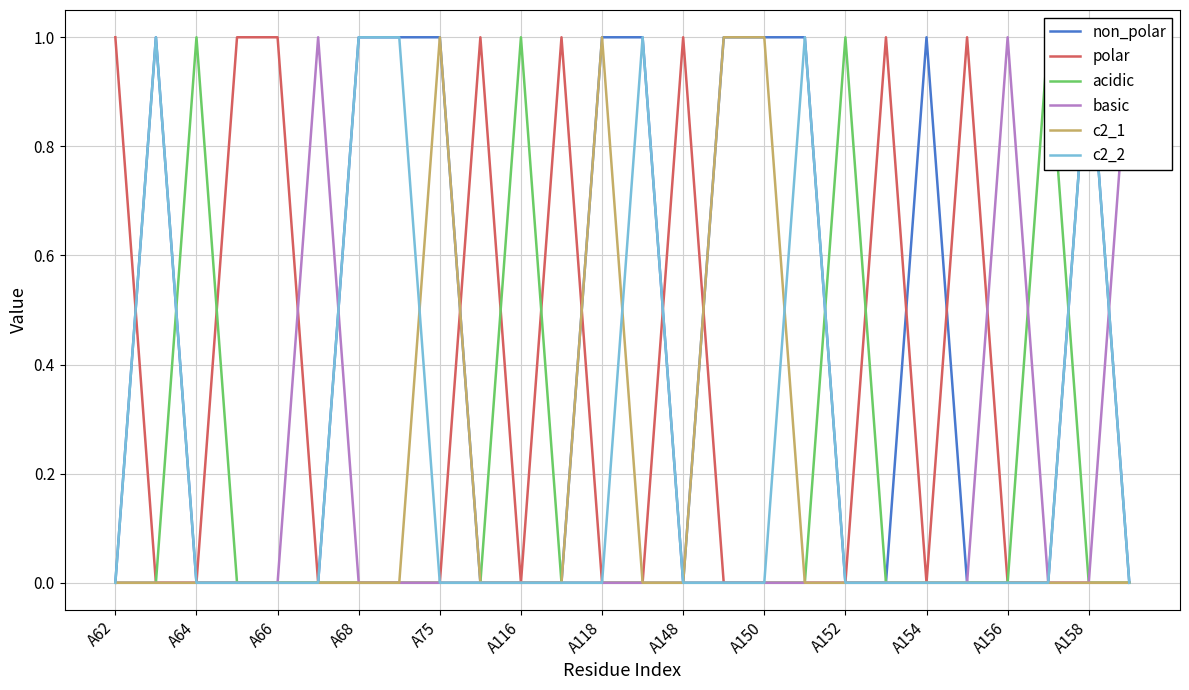

How many lines are shown in the chart?

6